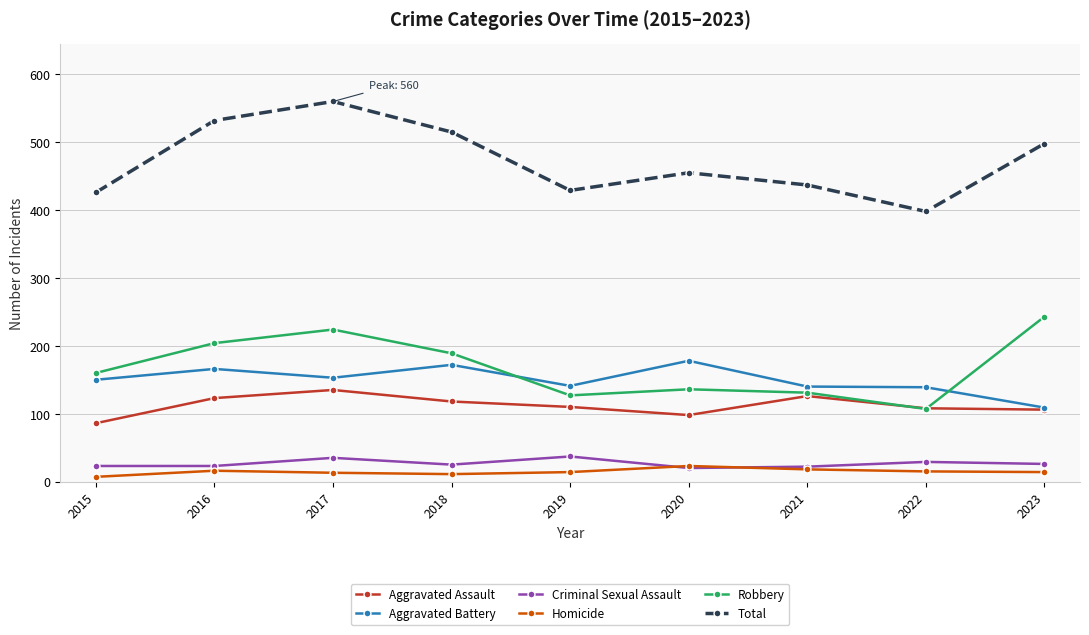

True or false: Criminal Sexual Assault has a value of 14 at 2019.

False